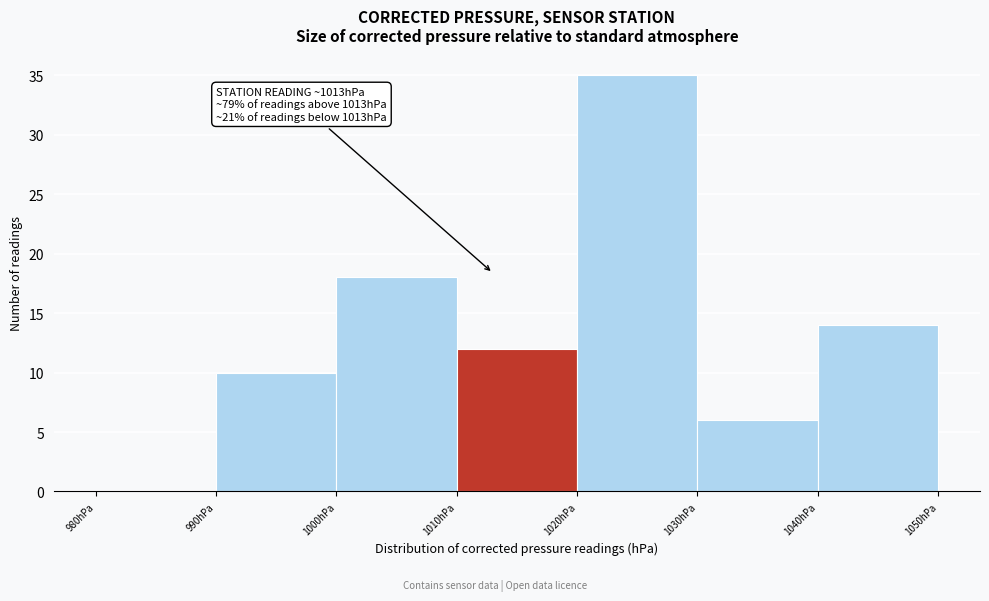

Over which range of the x-axis is the bar tallest?

1020 to 1030